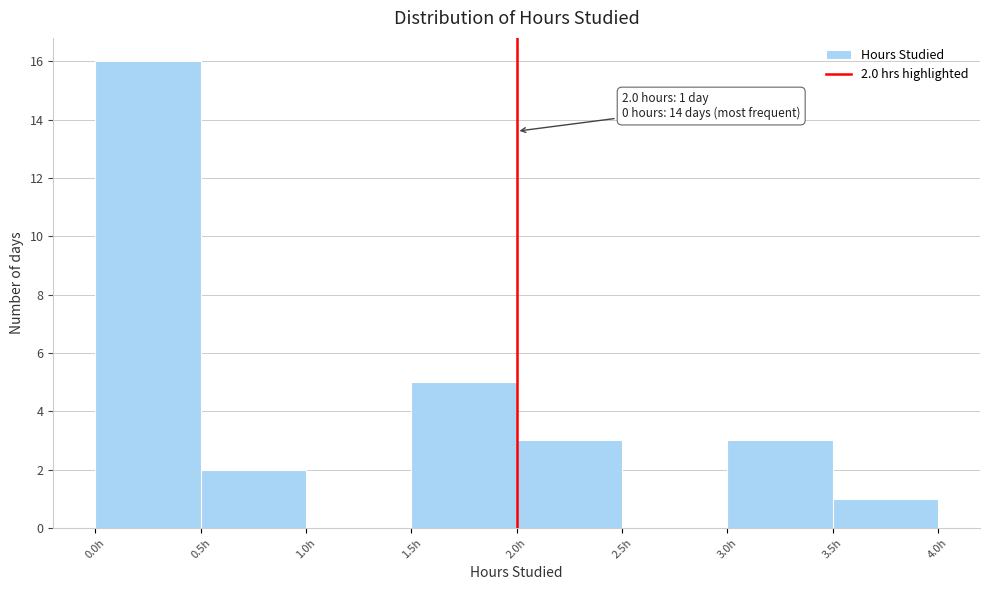

Over which range of the x-axis is the bar tallest?

0.0 to 0.5